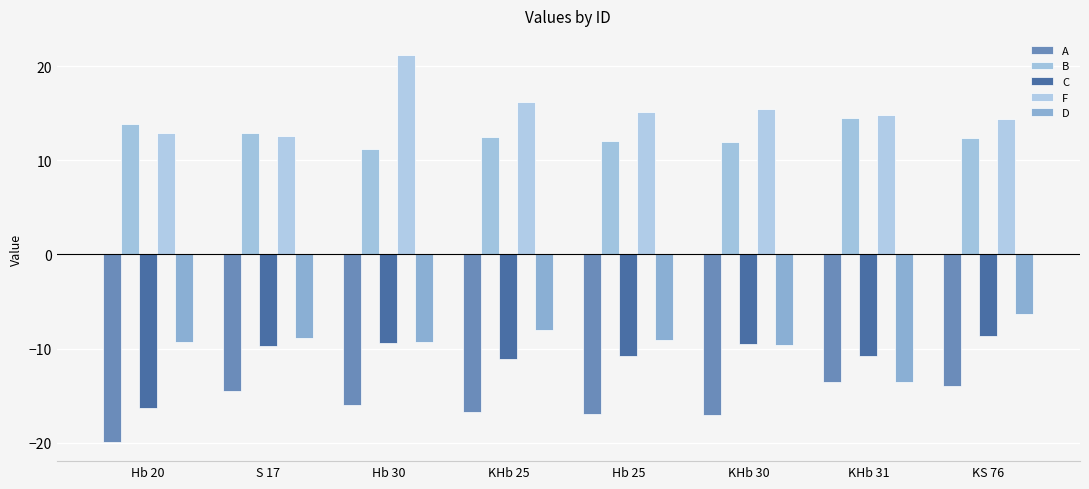

What is the highest value of the D series?

-6.3